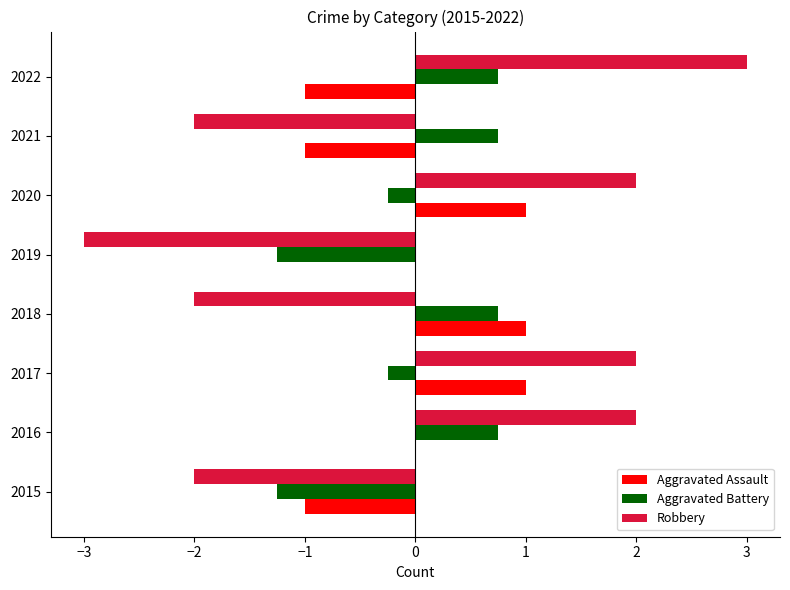

What is the total value across all series at 2021?

-2.2